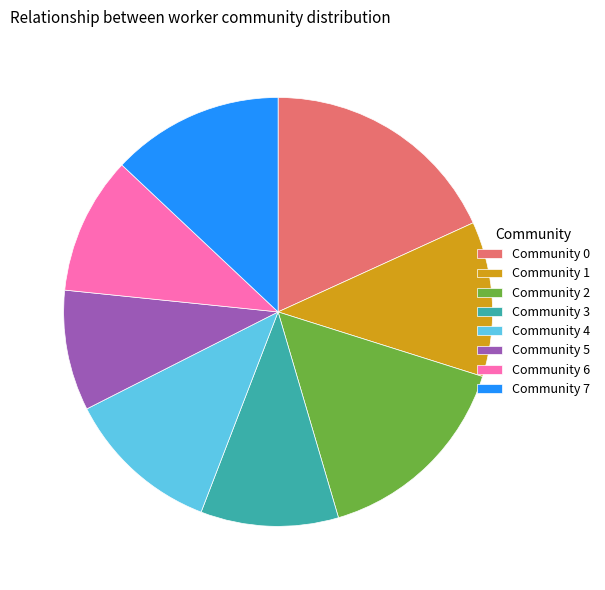

Approximately how many times larger is the value at Community 7 compared to Community 6?

1.2